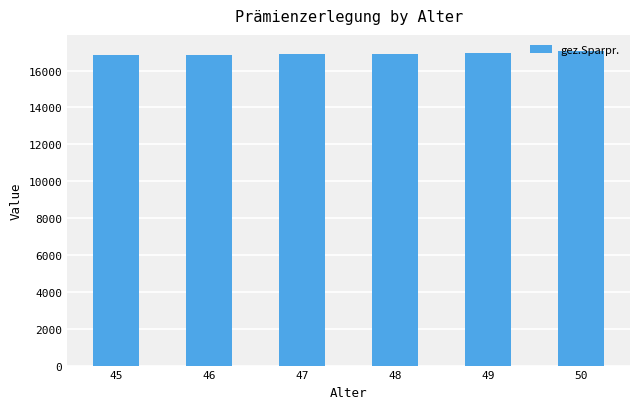

How many data points are above 16905?

3